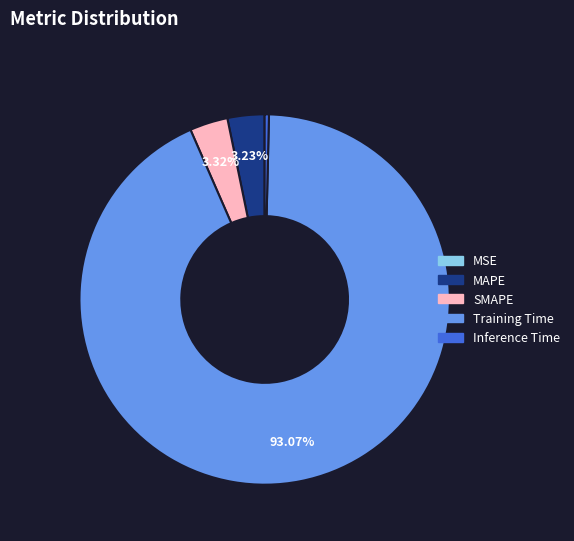

Which has a higher value, MAPE or Training Time?

Training Time